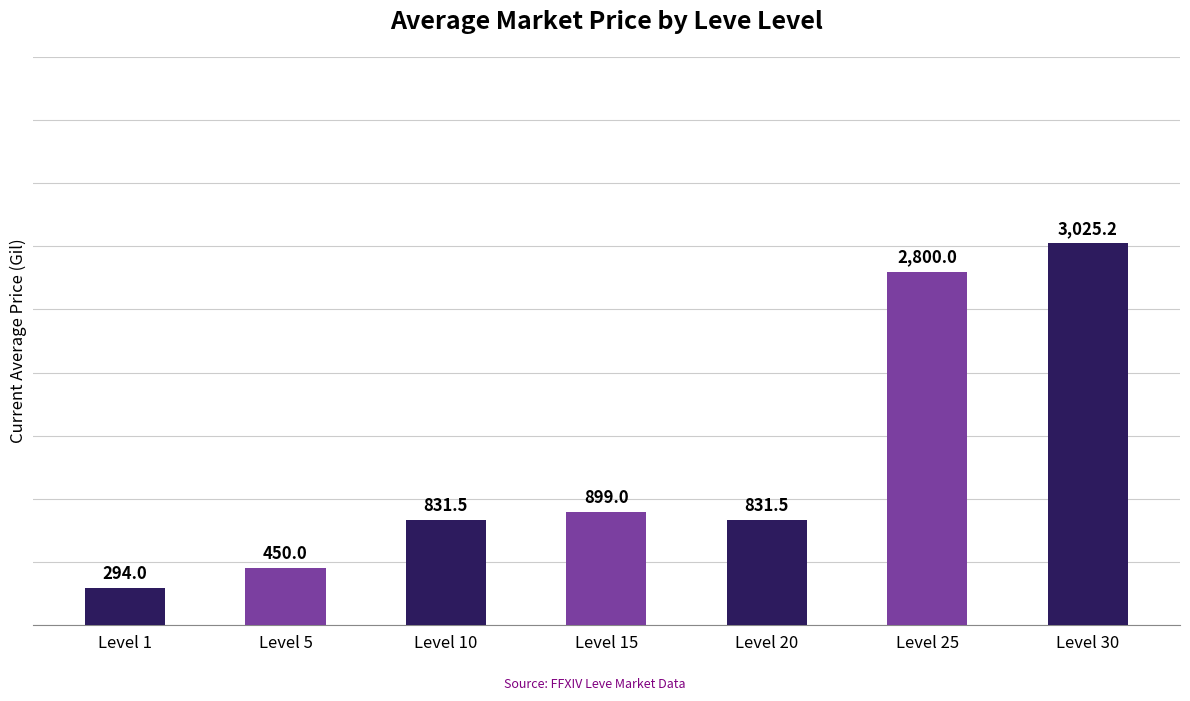

True or false: the data shows 1540.0 at Level 30.

False